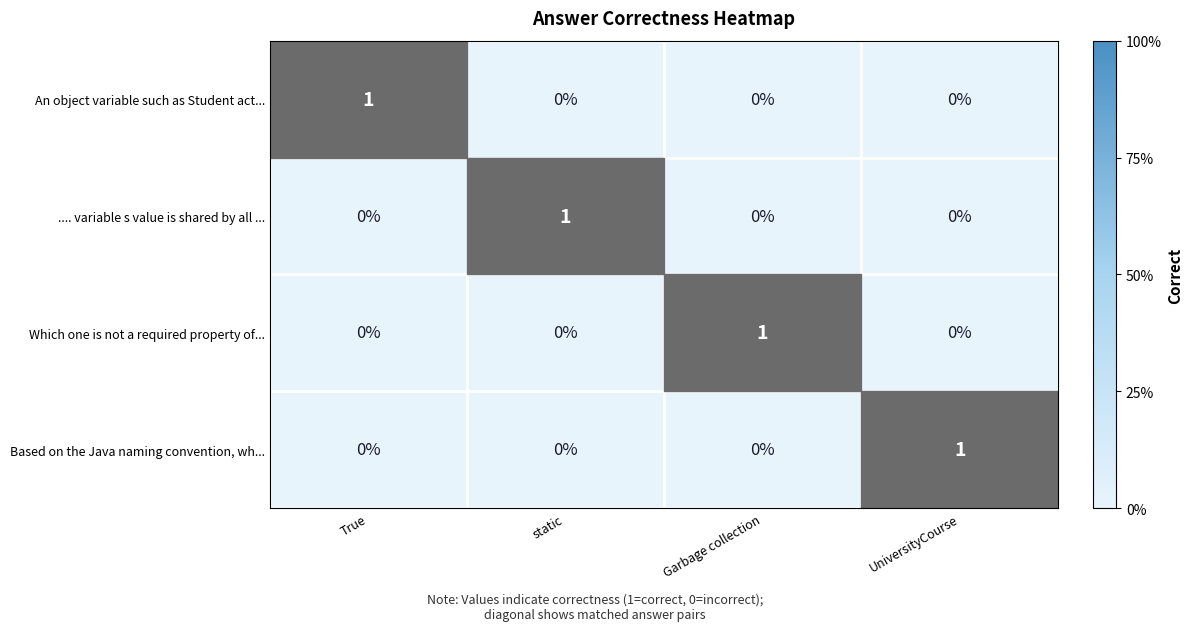

How many distinct data groups are displayed?

4